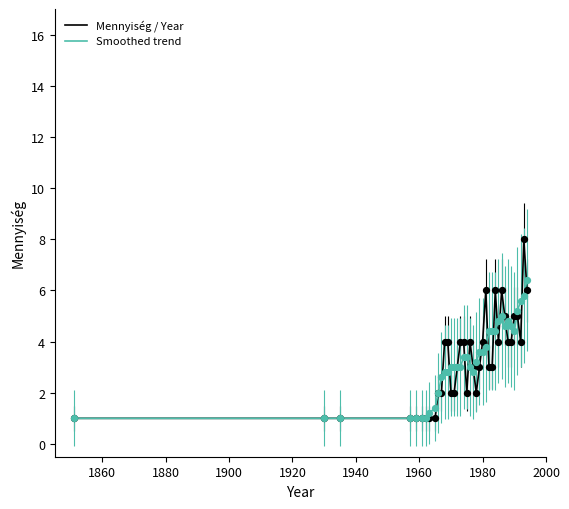

List the series in order of their peak value, highest first.

Mennyiség / Year, Smoothed trend